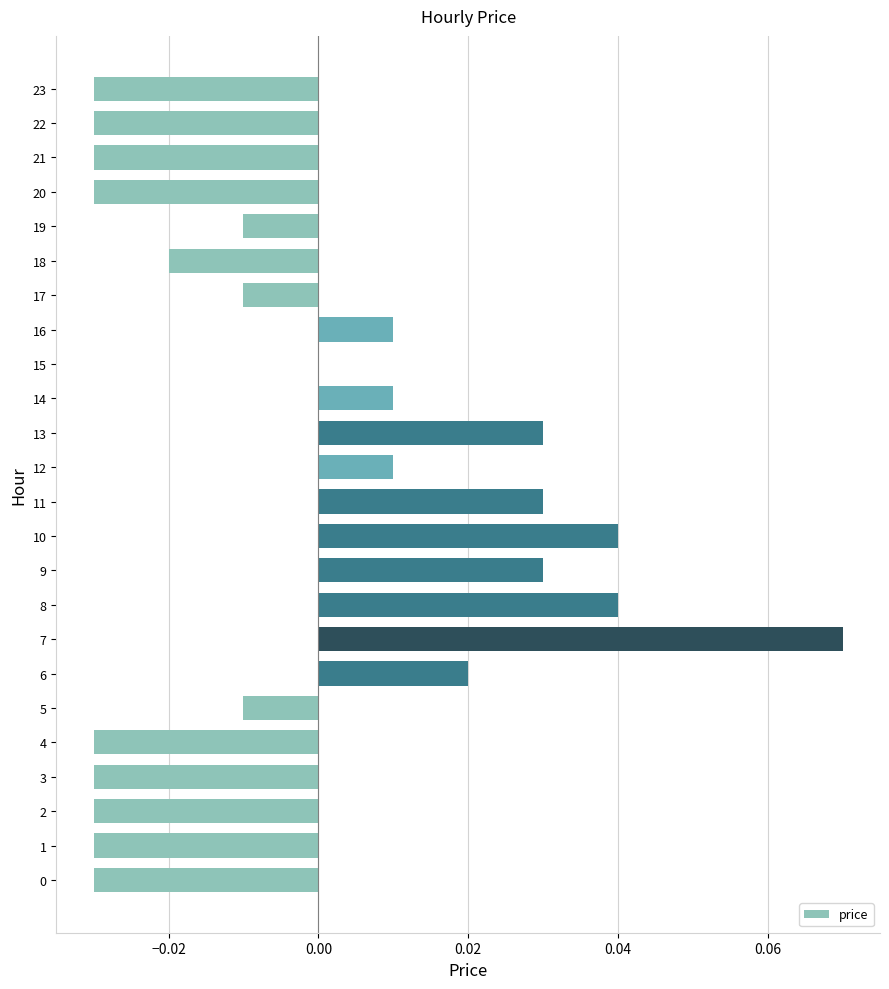

Between 9 and 22, which is larger?

9